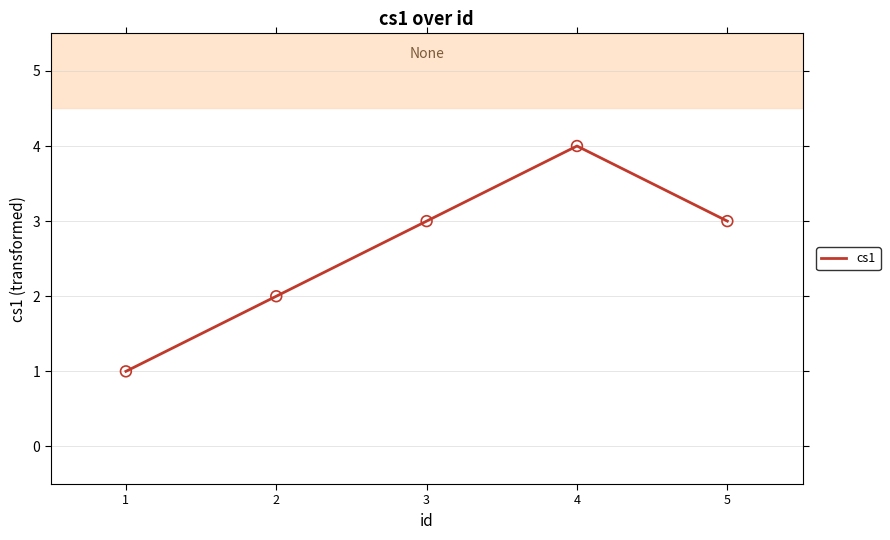

What is the change in value from 1 to 2?

+1